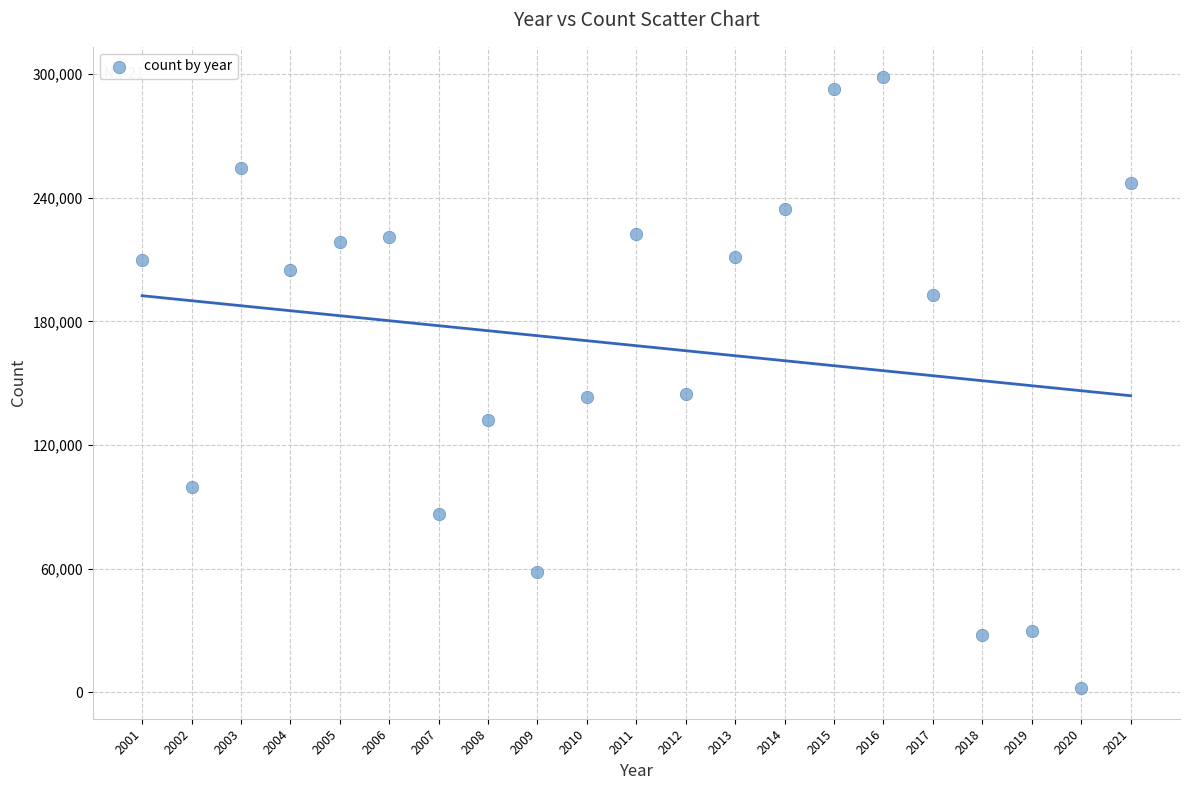

What is the range of X values (max minus min)?

20